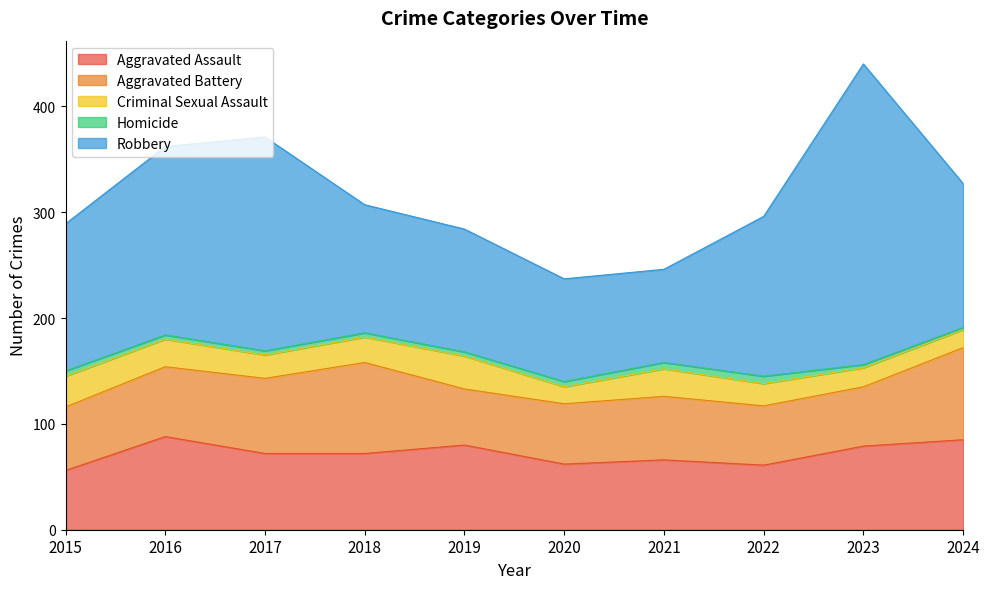

What is the sum of the Homicide values at 2020 and 2017?

9